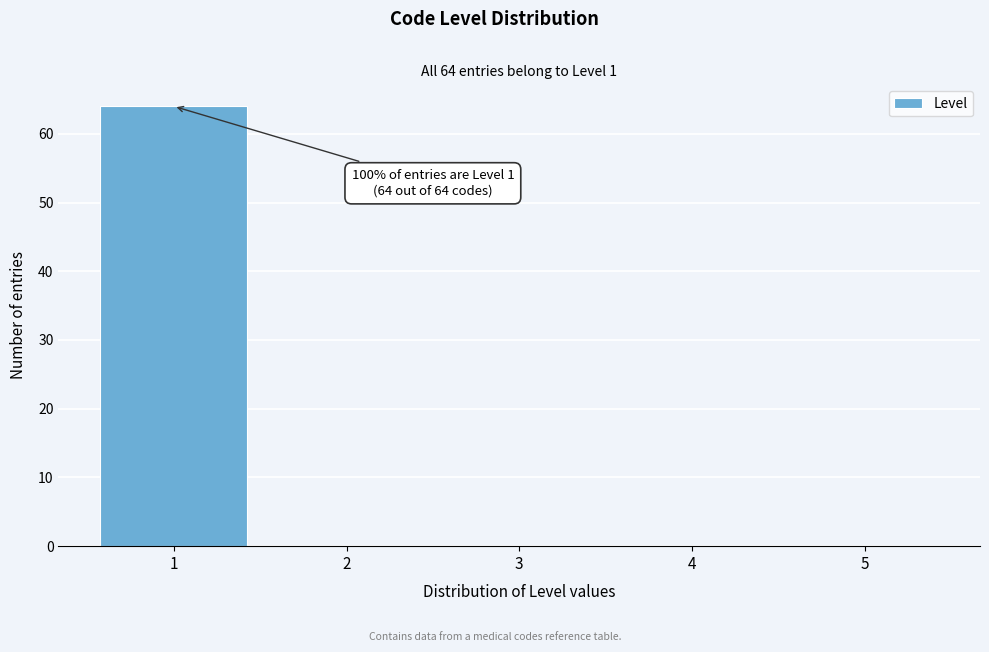

Over which range of the x-axis is the bar tallest?

0.5 to 1.5